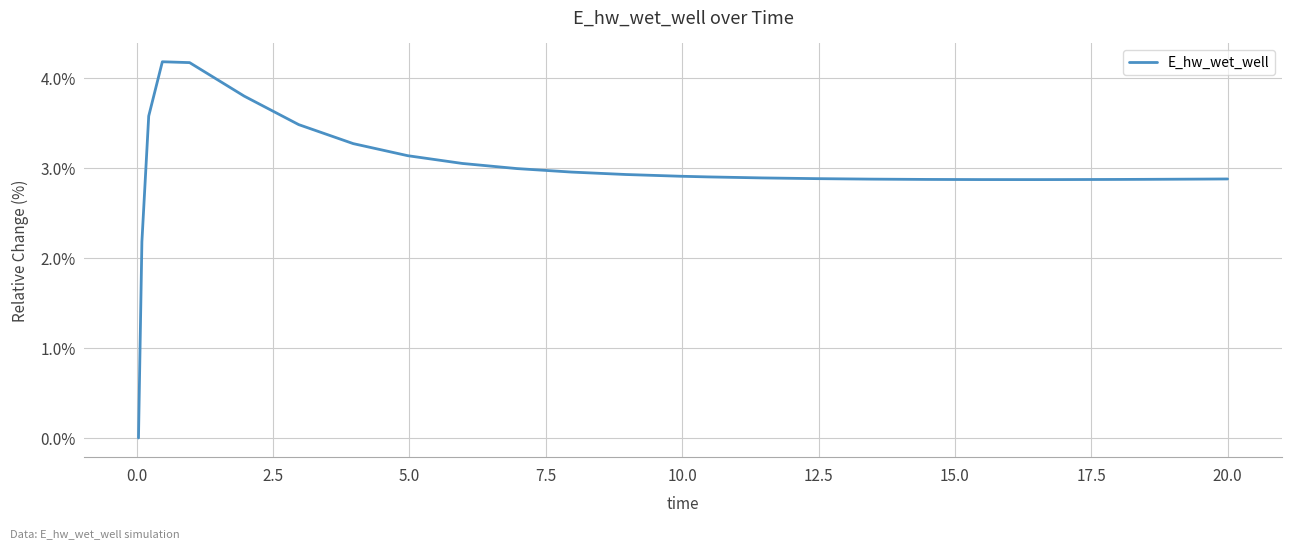

What is the difference between the maximum and minimum values?

4.2